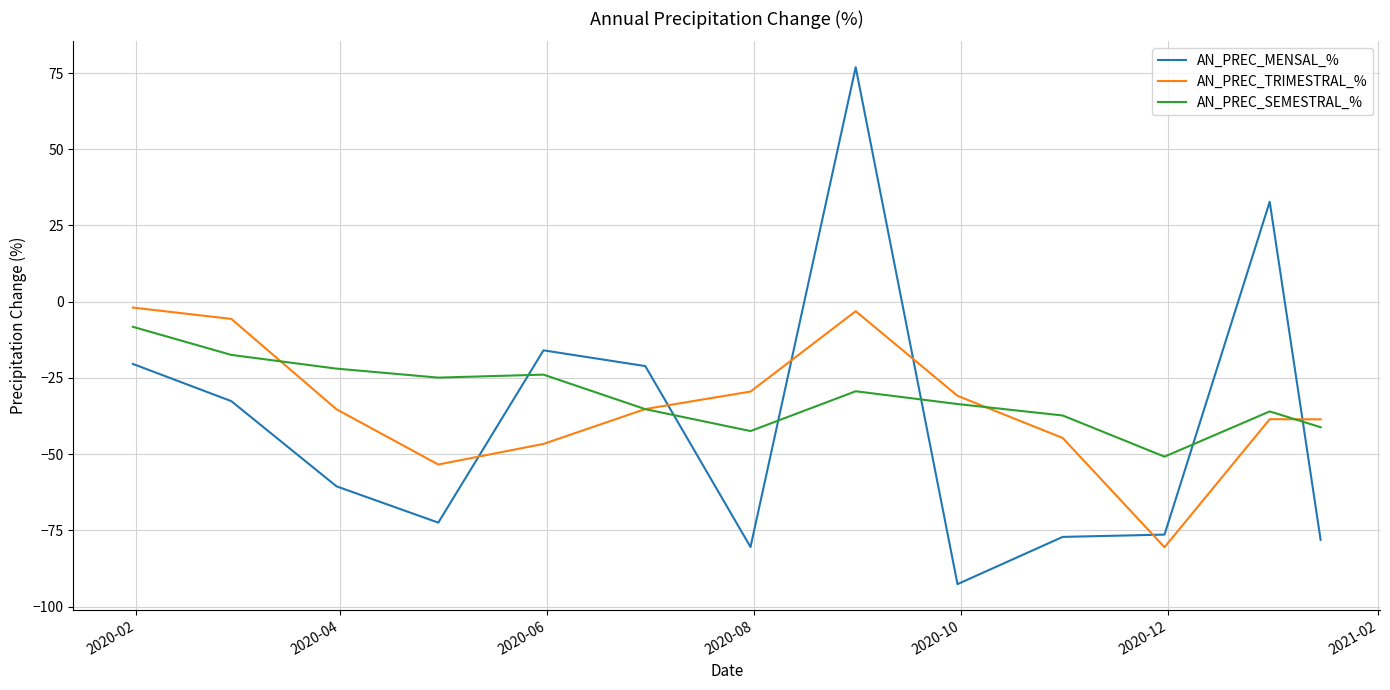

How many values in AN_PREC_MENSAL_% are below zero?

11